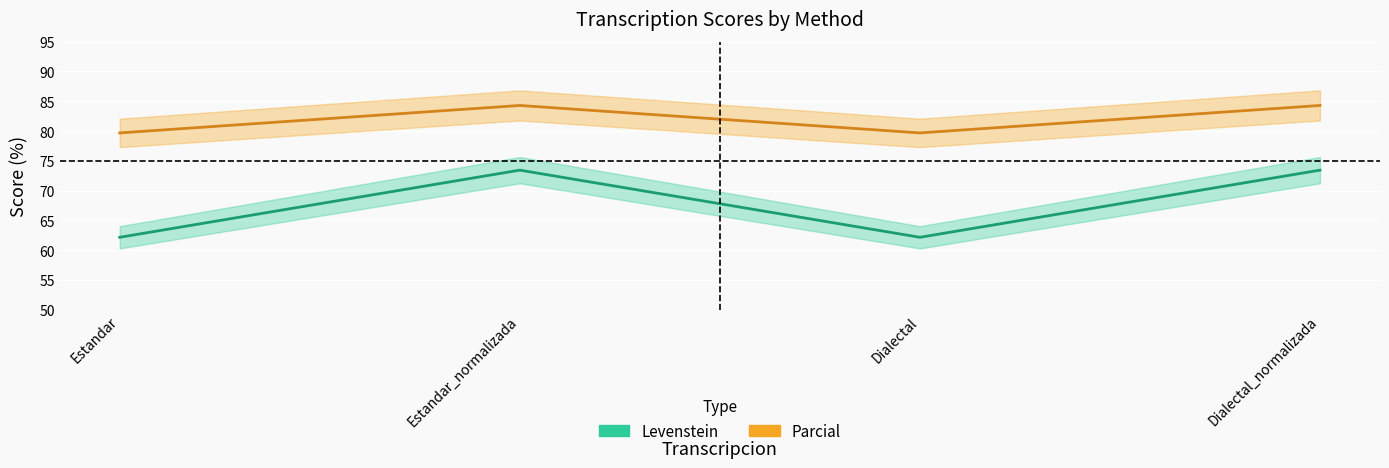

How many categories are shown in the chart?

4